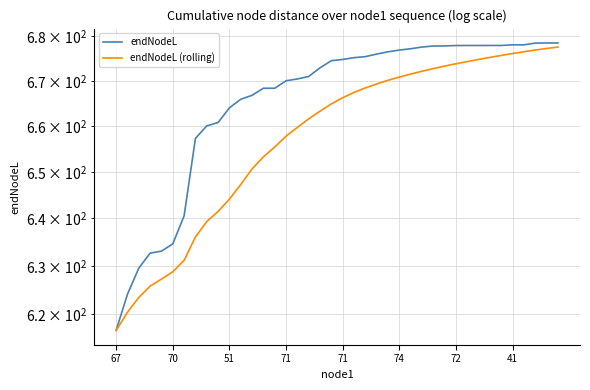

Reading left to right, what are all the values shown in this chart?

endNodeL: 616.6	624.1	629.5	632.7	633.1	634.6	640.6	657.3	660.0	660.8	664.0	665.9	666.8	668.4	668.4	670.0	670.4	671.0	672.9	674.5	674.8	675.2	675.4	676.0	676.5	676.9	677.2	677.6	677.8	677.8	677.9	677.9	677.9	678.0	678.0	678.1	678.1	678.5	678.5	678.5
endNodeL (rolling): 616.6	620.3	623.4	625.7	627.2	628.7	631.1	636.1	639.3	641.5	644.1	647.3	650.7	653.3	655.4	657.8	659.7	661.6	663.3	664.9	666.3	667.4	668.4	669.3	670.1	670.9	671.5	672.2	672.8	673.3	673.8	674.3	674.8	675.3	675.7	676.1	676.5	676.9	677.3	677.6